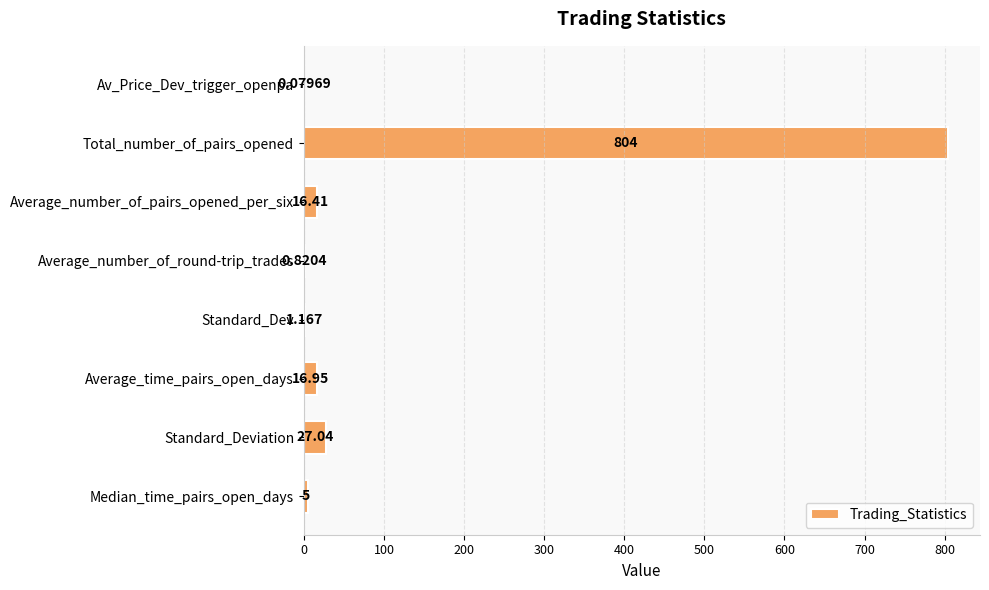

How many distinct data groups are displayed?

1